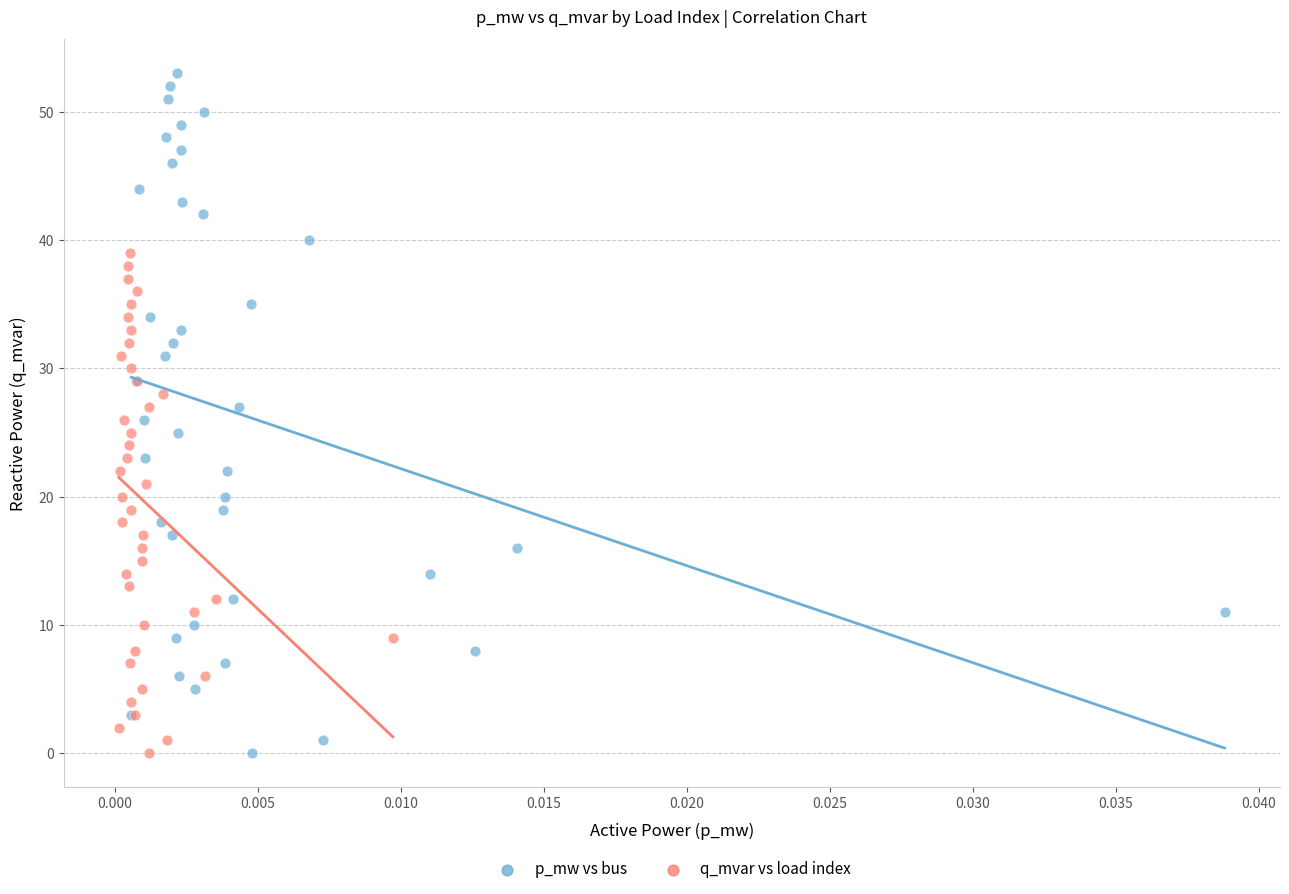

Which series contains the highest Y value?

p_mw vs bus